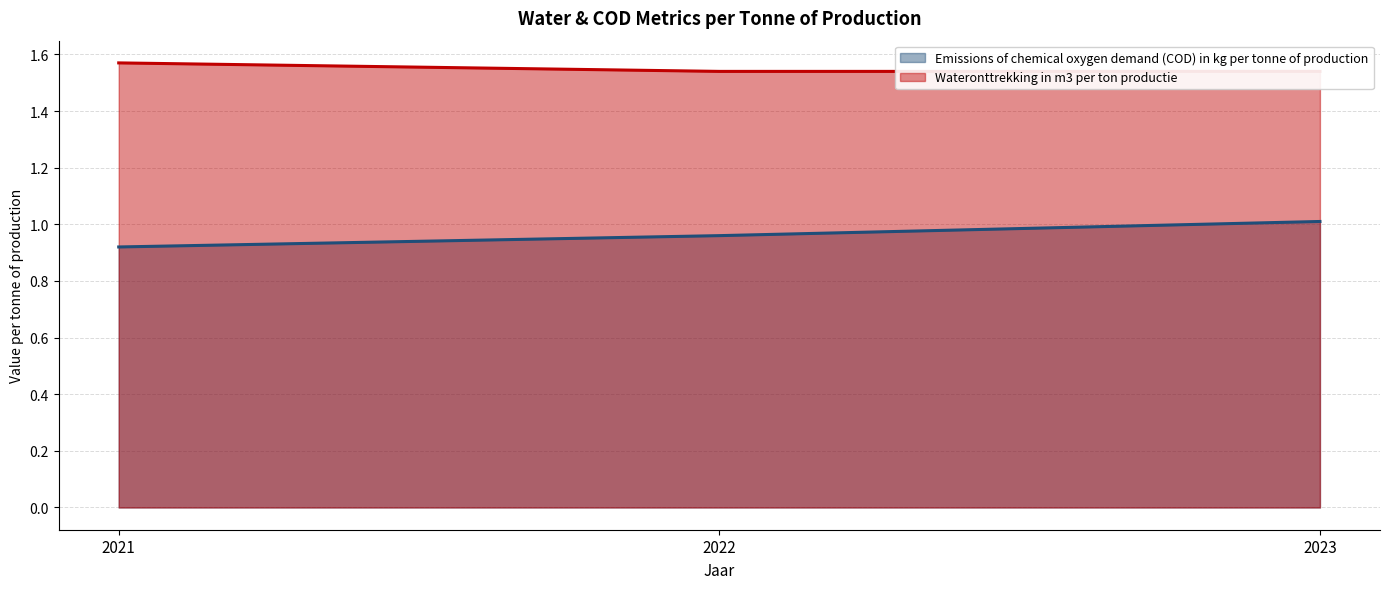

What is the value of the Emissions of chemical oxygen demand (COD) in kg per tonne of production point at the 3rd from the left?

1.0